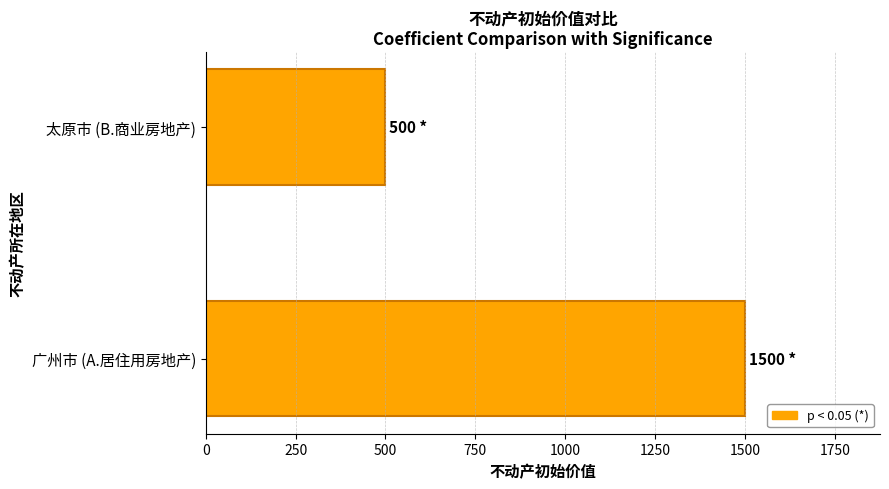

List the labels in order of value, smallest first.

太原市 (B.商业房地产), 广州市 (A.居住用房地产)